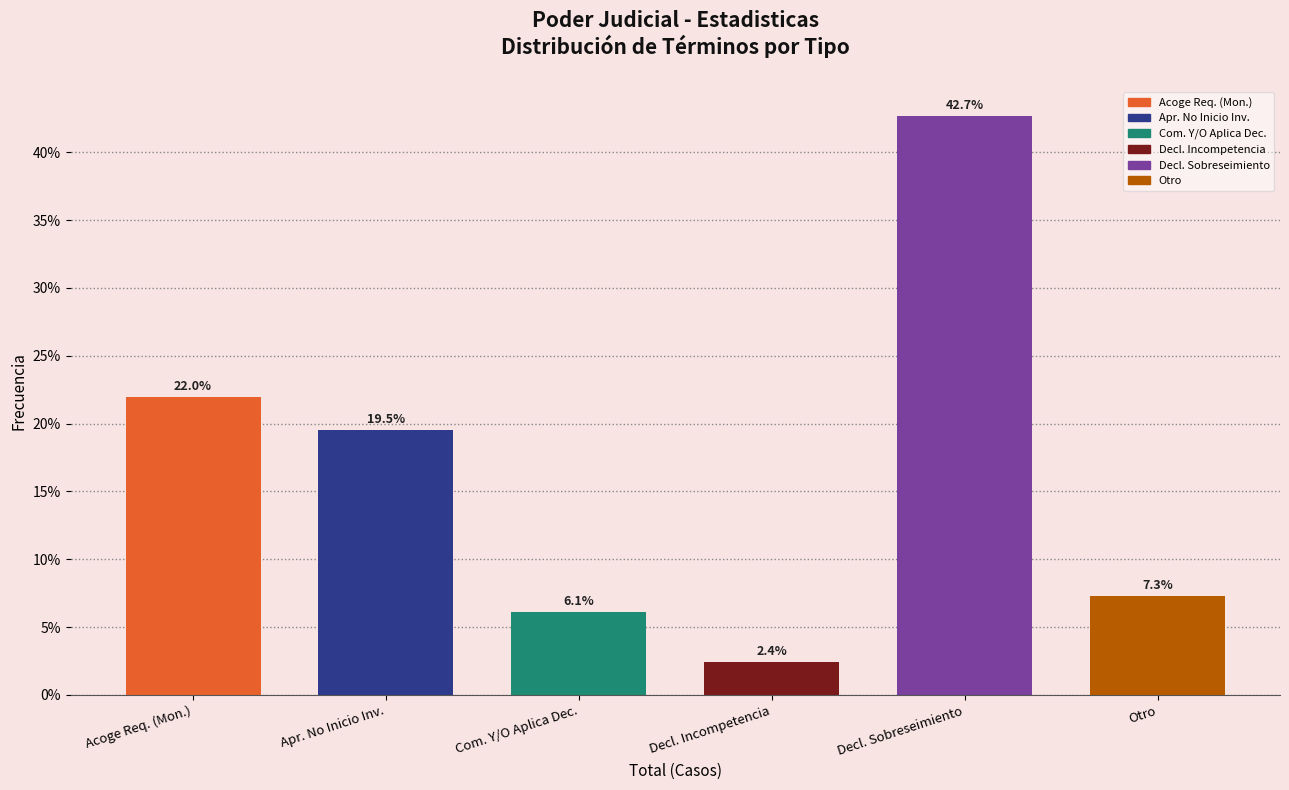

Reading left to right, transcribe all the data shown in this chart.

22.0	19.5	6.1	2.4	42.7	7.3